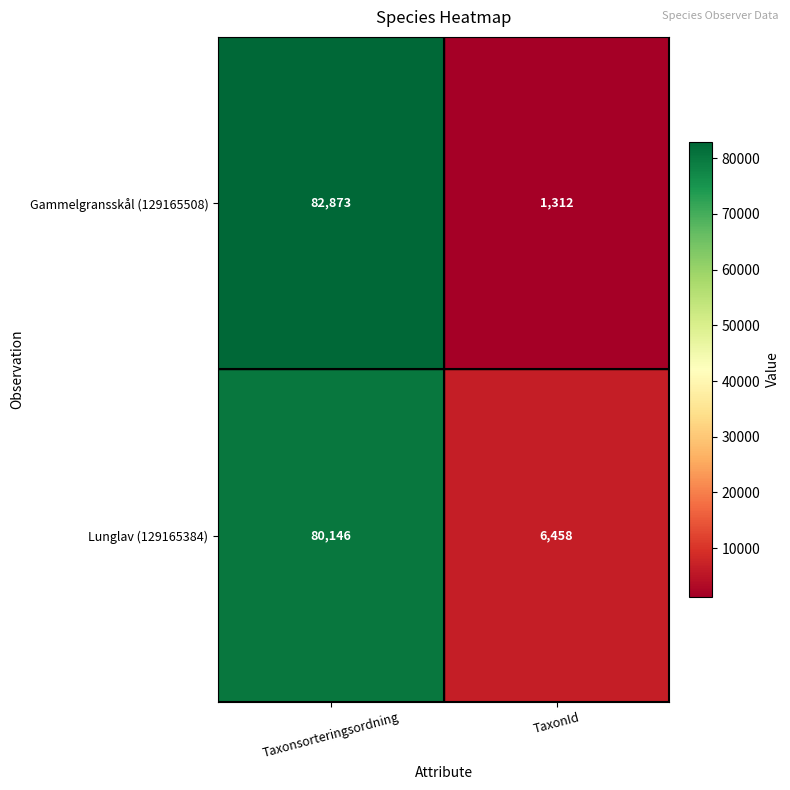

At TaxonId, list the series in order from smallest to largest.

Gammelgransskål (129165508), Lunglav (129165384)